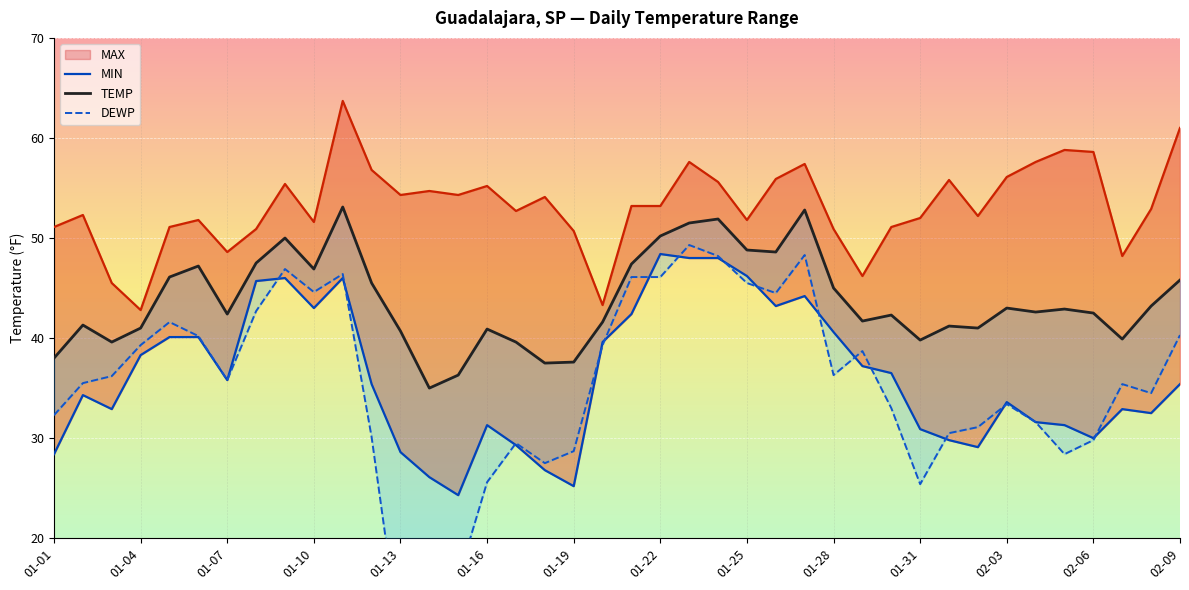

How many values in the TEMP series exceed 42?

23